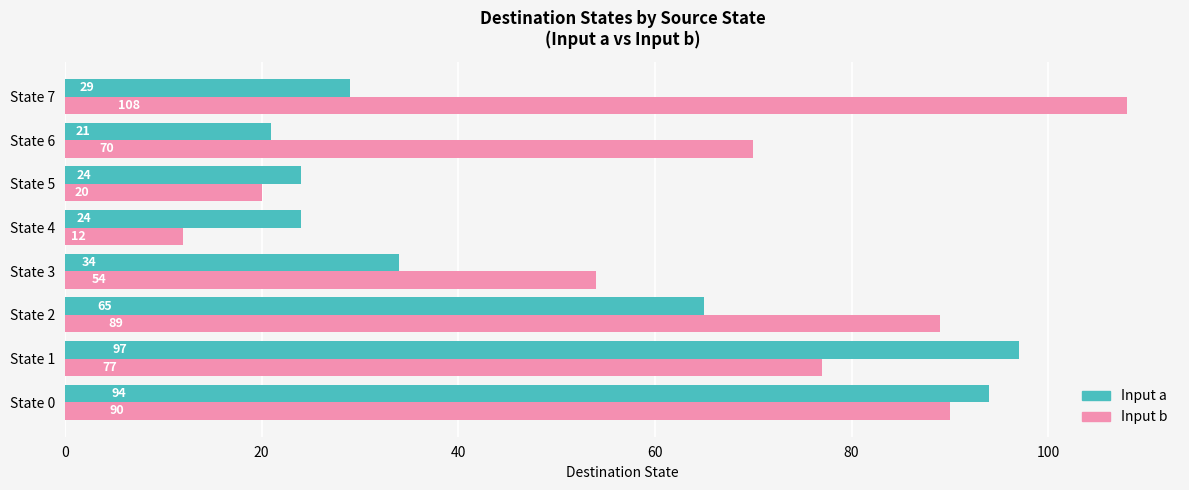

At which label does Input a reach its peak?

State 1